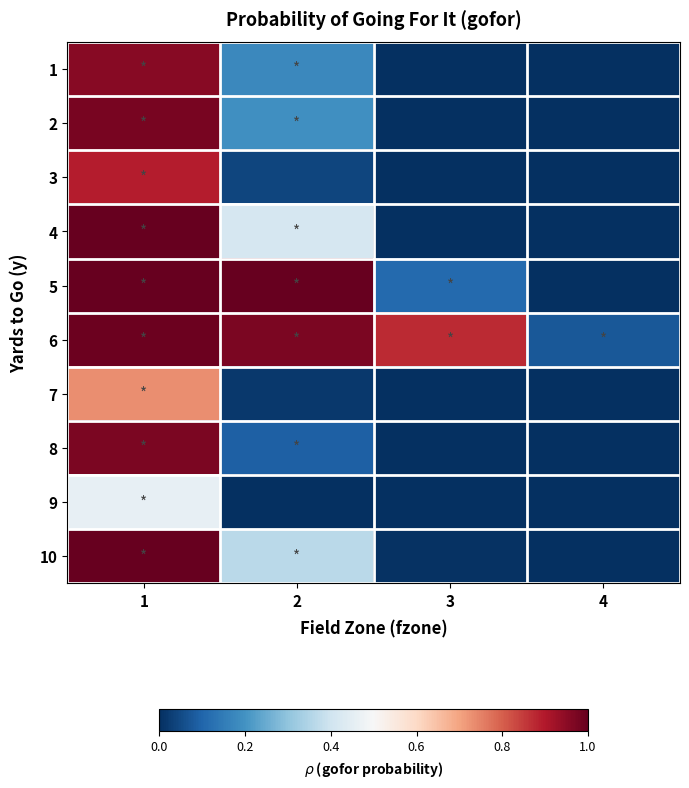

Reading left to right, what are all the values shown in this chart?

1: 1=1.0	2=0.2	3=0.0	4=0.0
2: 1=1.0	2=0.2	3=0.0	4=0.0
3: 1=0.9	2=0.0	3=0.0	4=0.0
4: 1=1.0	2=0.4	3=0.0	4=0.0
5: 1=1.0	2=1.0	3=0.1	4=0.0
6: 1=1.0	2=1.0	3=0.9	4=0.1
7: 1=0.7	2=0.0	3=0.0	4=0.0
8: 1=1.0	2=0.1	3=0.0	4=0.0
9: 1=0.5	2=0.0	3=0.0	4=0.0
10: 1=1.0	2=0.4	3=0.0	4=0.0